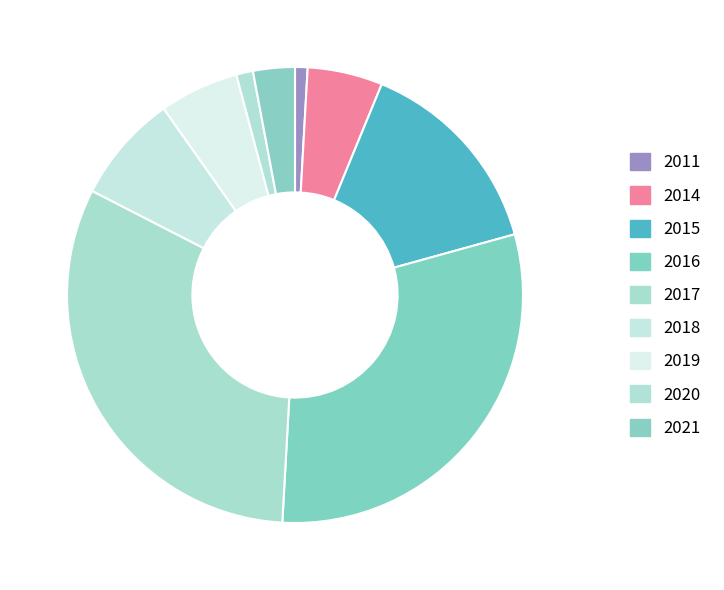

Count the number of slices in the pie.

9